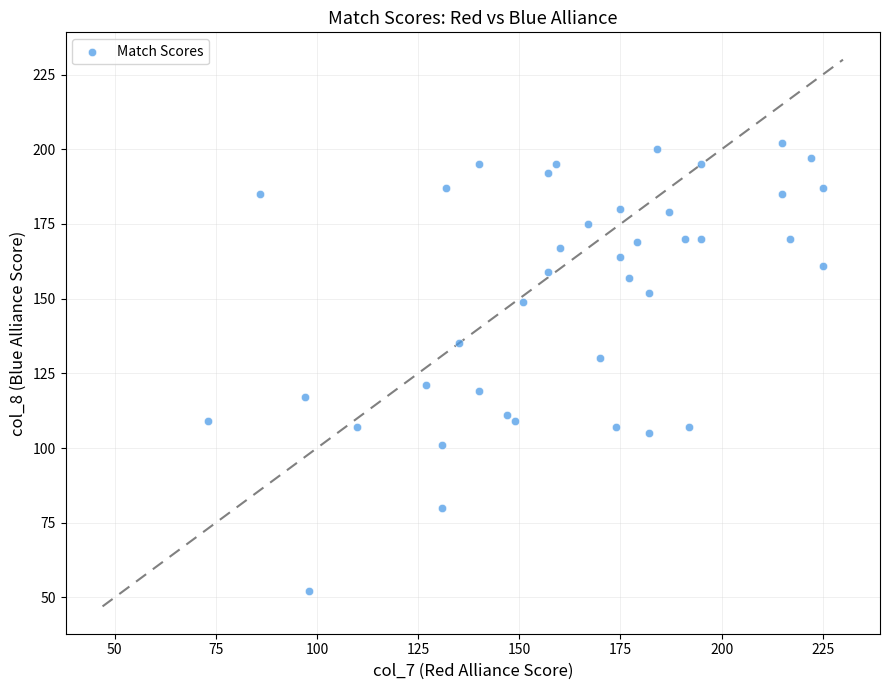

What Y value in the scatter plot is closest to 127?

130